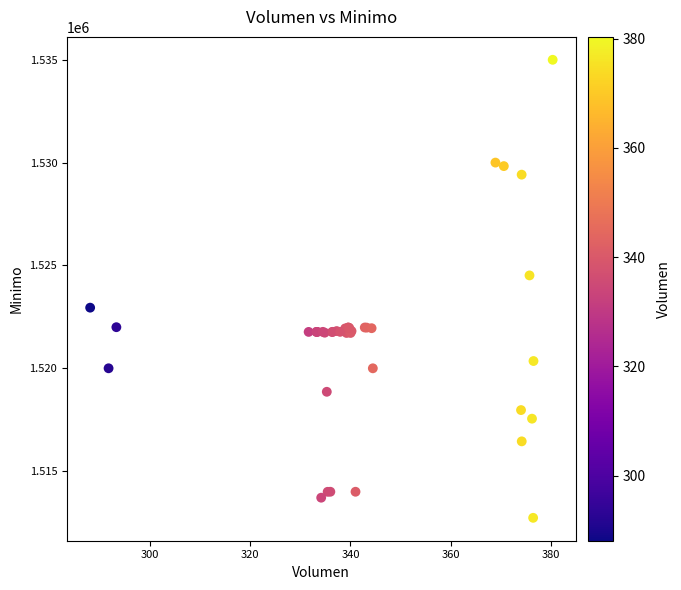

What Y value in the scatter plot is closest to 1523862?

1524513